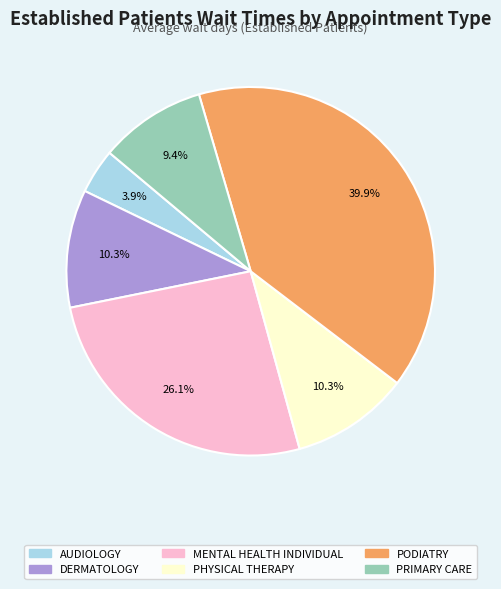

Count the number of slices in the pie.

6